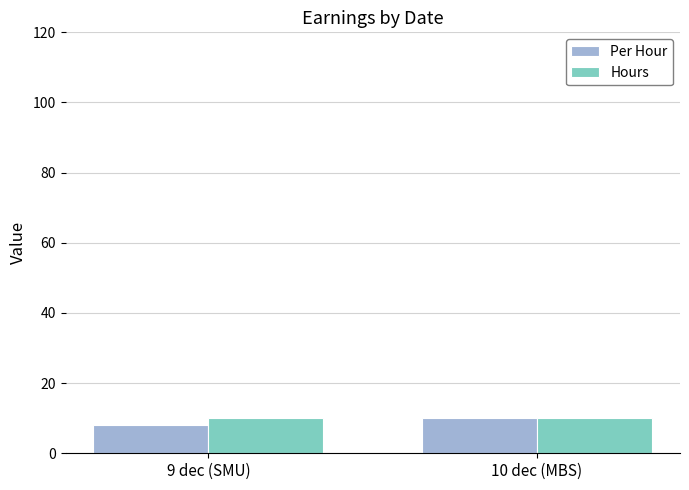

True or false: Hours has a value of 10 at 10 dec (MBS).

True